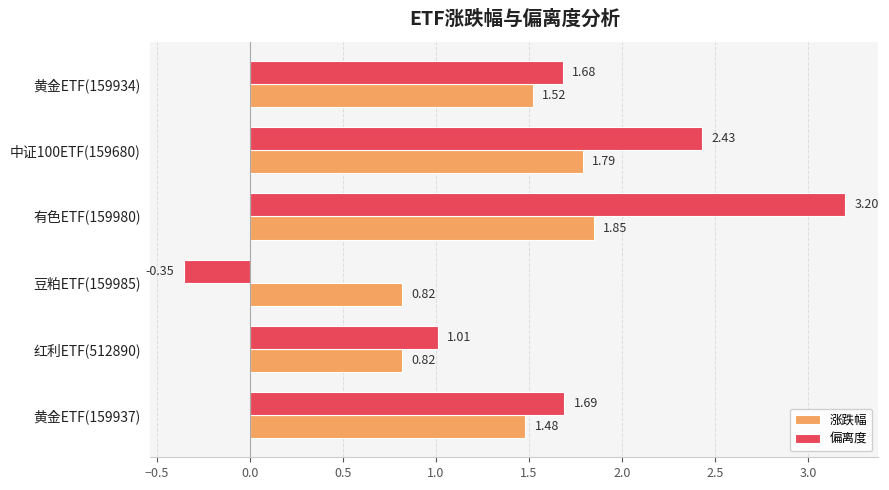

Which series has the largest range (max minus min)?

偏离度